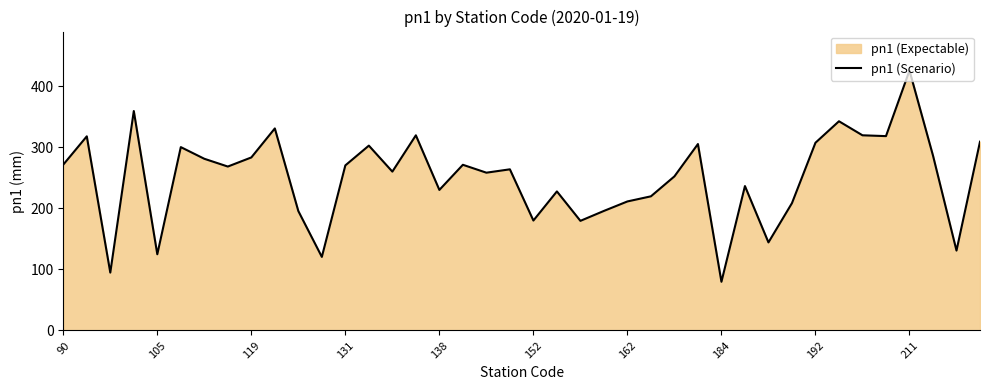

True or false: the data shows 57.1 at 152.

False